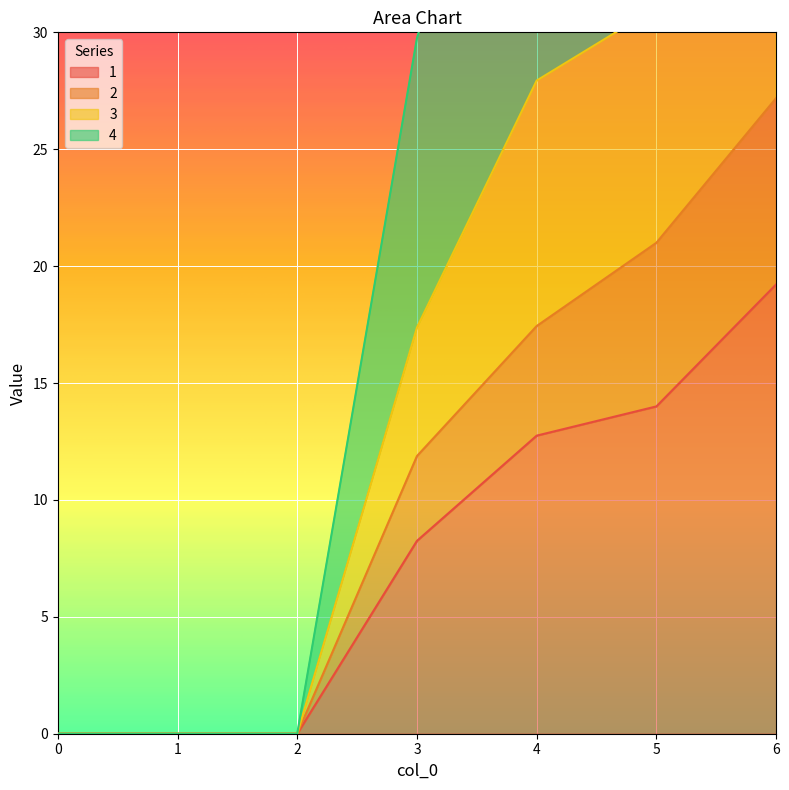

At which label is 1 closest to 9?

3